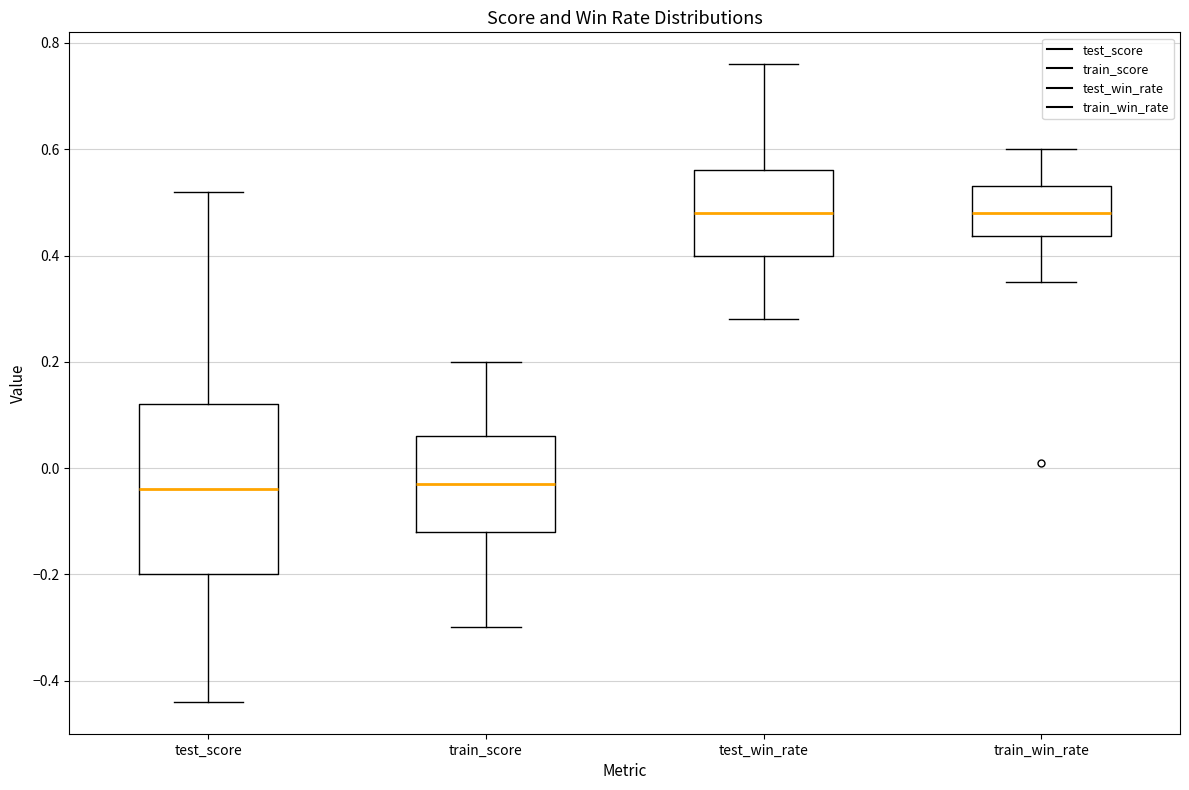

Which box is the tallest, from its lower edge to its upper edge?

test_score